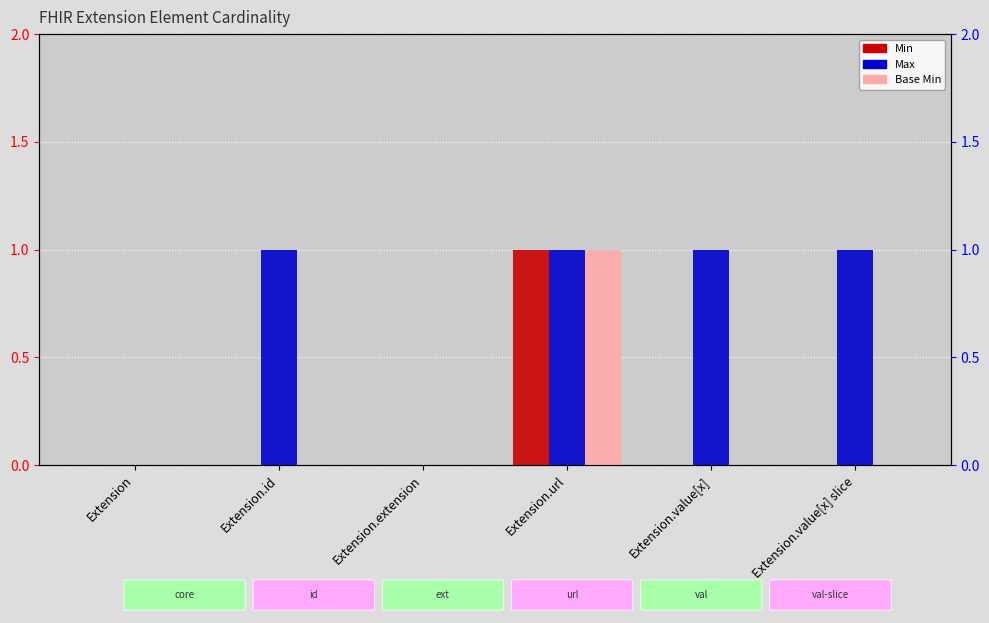

What is the highest value of the Base Min series?

1